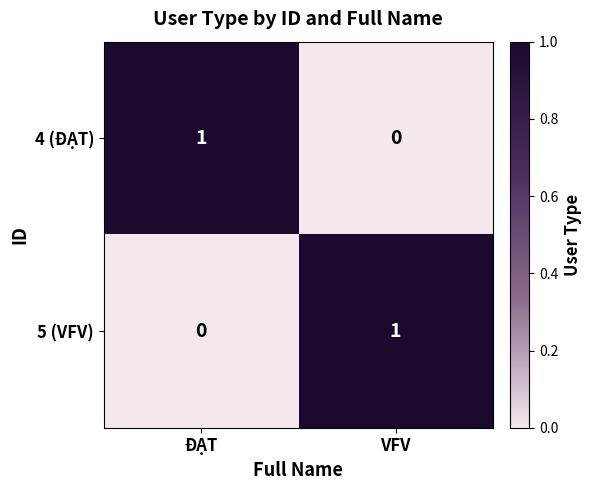

True or false: 5 (VFV) has a value of 1 at VFV.

True